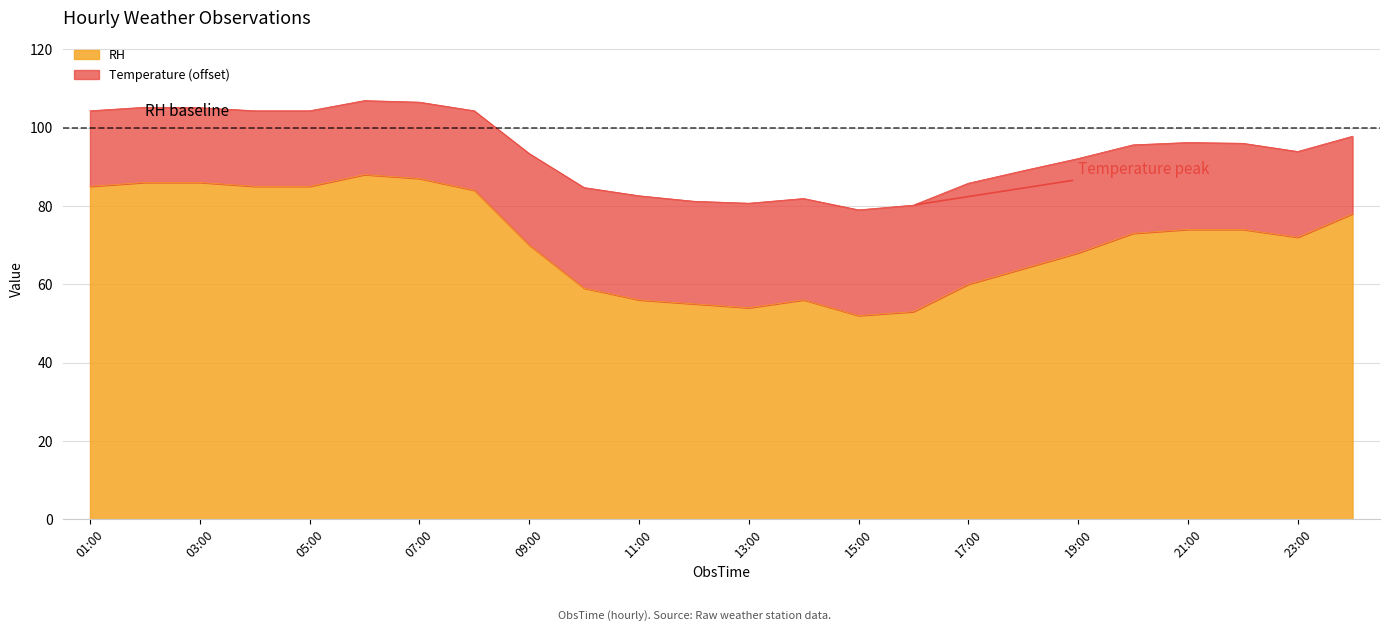

True or false: RH has a value of 17.1 at 23:00.

False